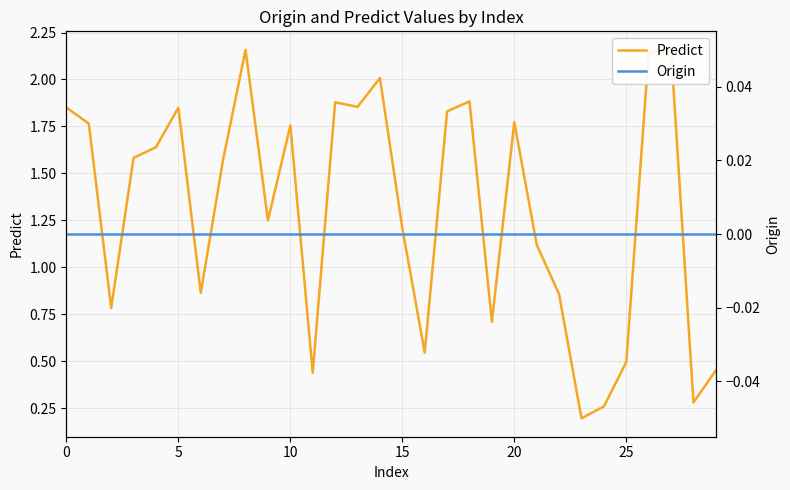

What is the approximate value of Predict at 26?

2.1